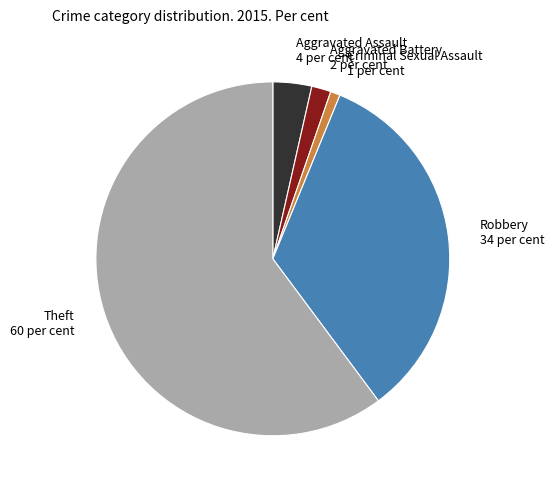

What is the majority slice?

Theft